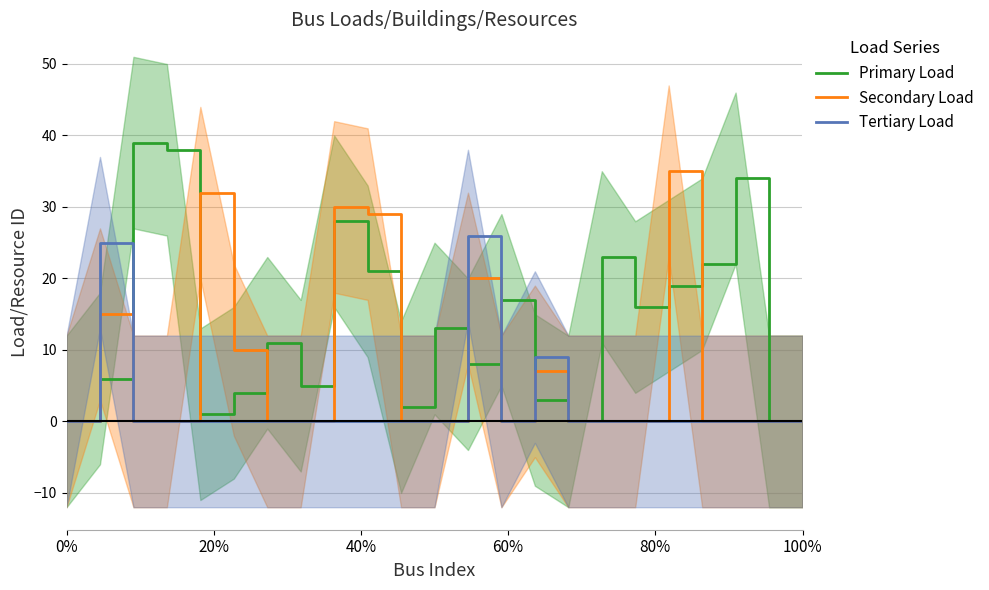

Is the value of Tertiary Load at 18 greater than the value of Secondary Load at 15?

No